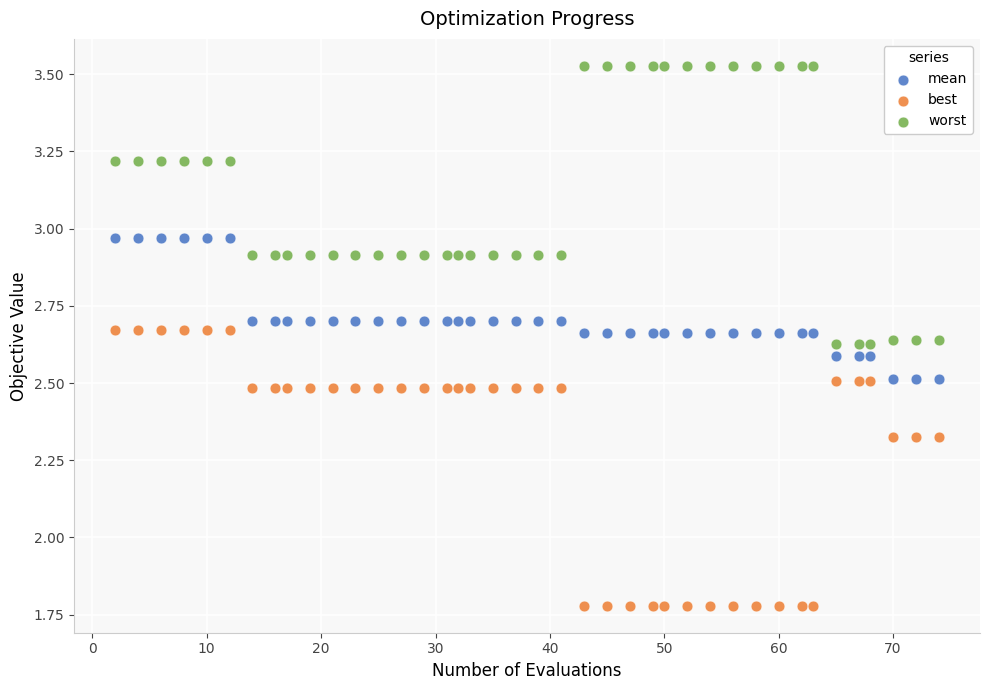

Which series reaches the minimum Y coordinate?

best